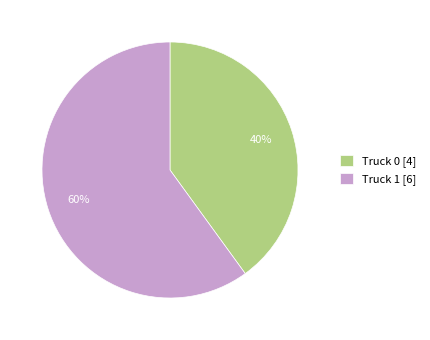

Approximately how many times larger is the value at Truck 1 compared to Truck 0?

1.5